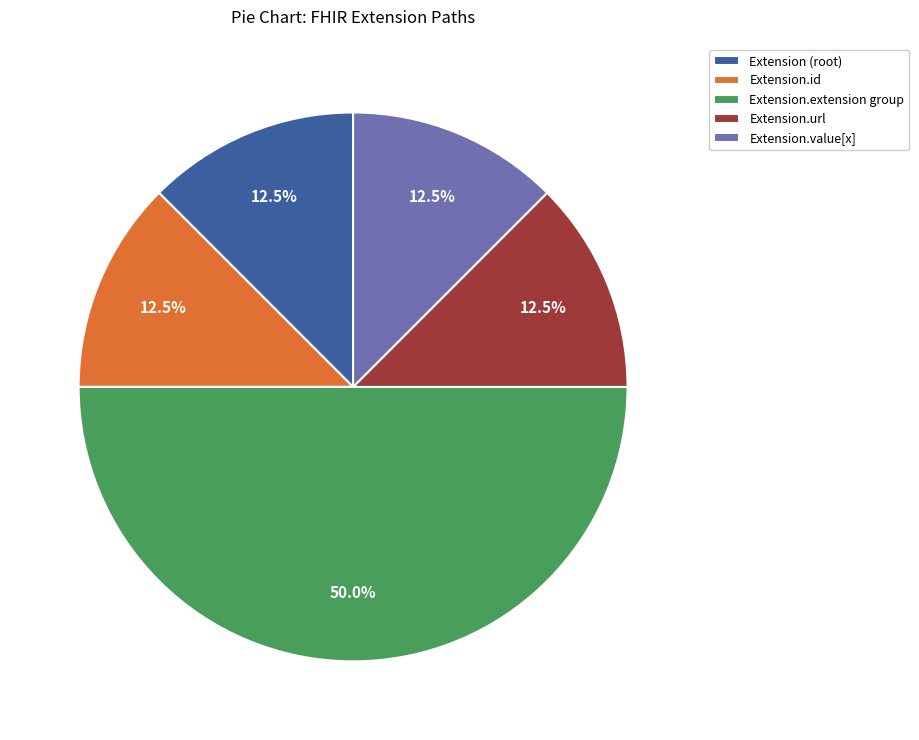

Does Extension.value[x] represent more than half of the total?

No